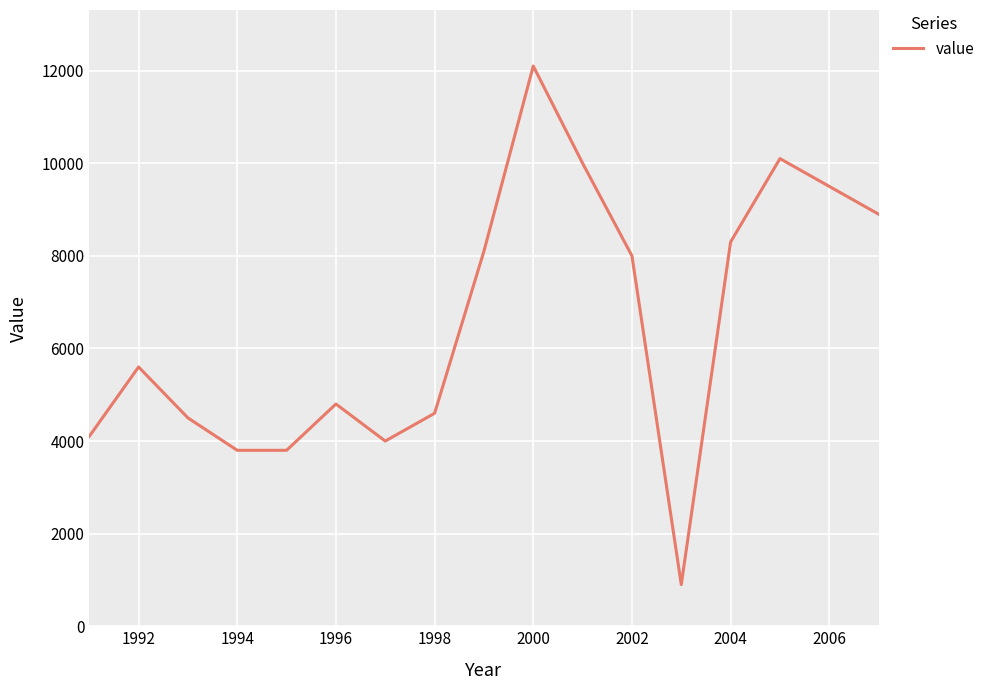

What is the difference between the maximum and minimum values?

11200